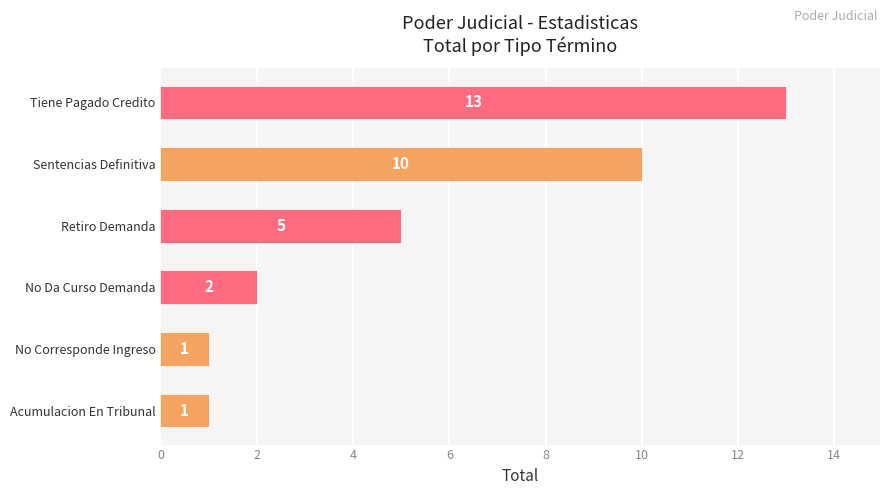

What is the minimum value shown in the chart?

1